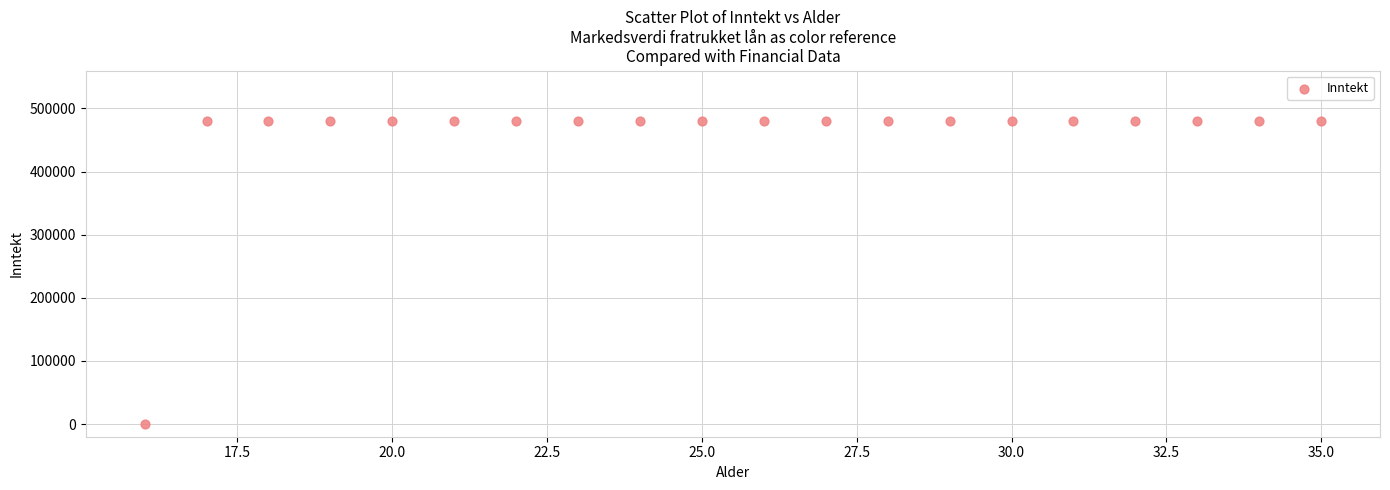

What is the range of X values (max minus min)?

19